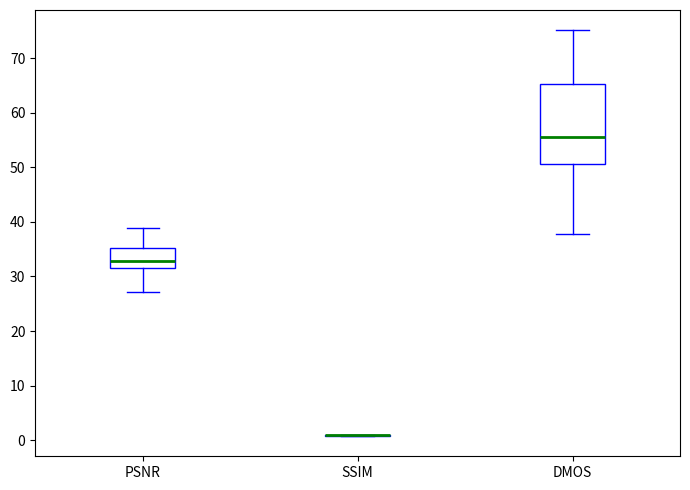

Reading left to right, read every box against the y-axis: the position of its median line, the range the box covers, and the ends of its whiskers. The values are not printed on the chart, so give them approximately, as read against the axis.

PSNR: median 33, box 31 to 35, whiskers 27 to 39
SSIM: box collapsed to a line at 1, whiskers 1 to 1
DMOS: median 56, box 51 to 65, whiskers 38 to 75